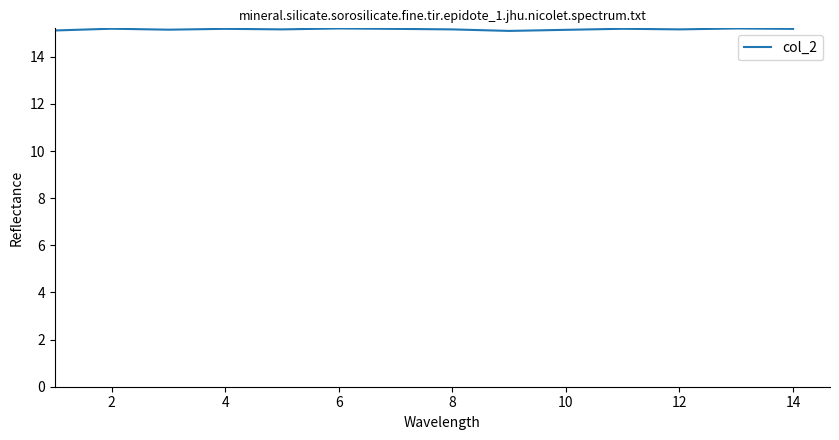

What is the minimum value shown in the chart?

15.1